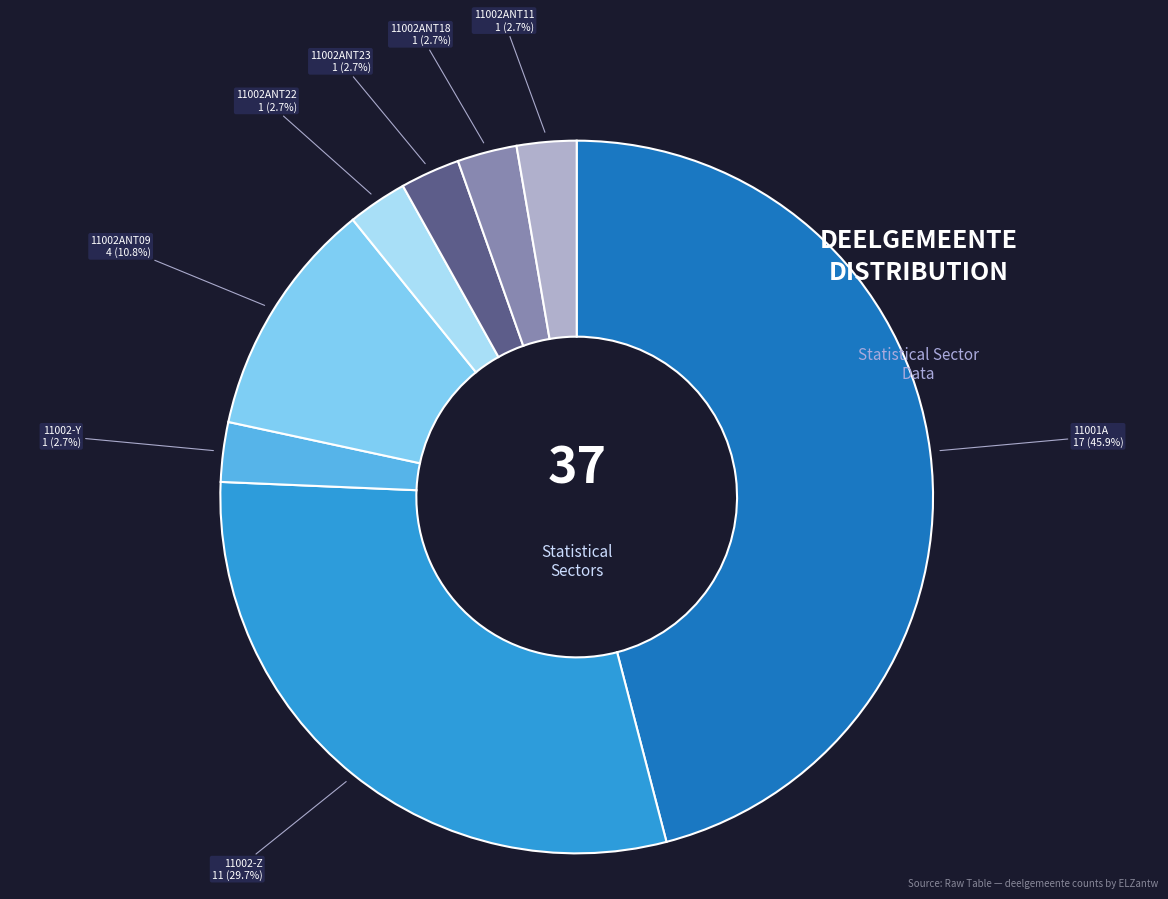

Is there a majority slice in this chart?

No